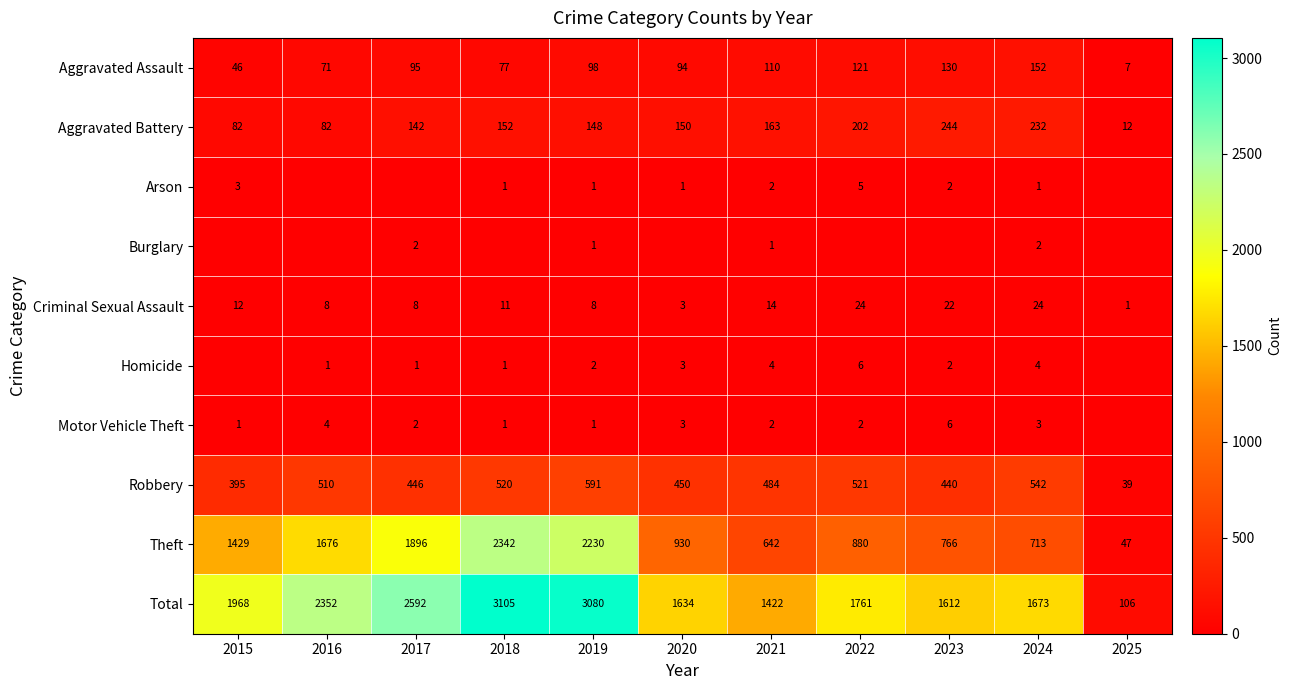

At how many categories does at least one series exceed 929?

10